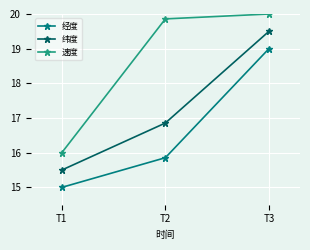

Reading left to right, list all the values displayed in this chart.

经度: T1=15.0	T2=15.9	T3=19.0
纬度: T1=15.5	T2=16.9	T3=19.5
速度: T1=16.0	T2=19.9	T3=20.0